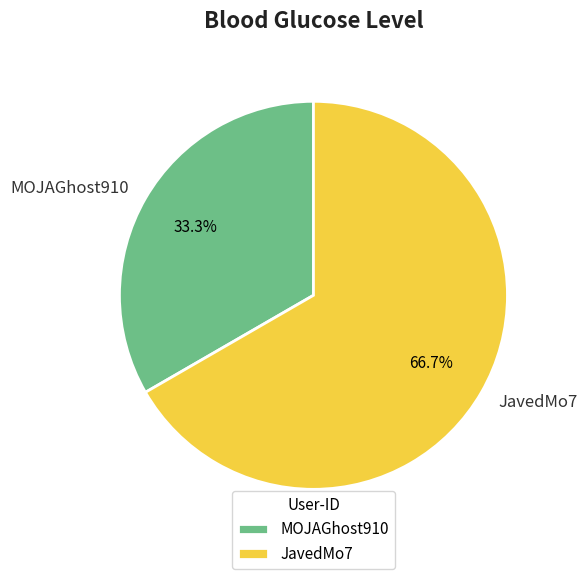

What is the majority slice?

JavedMo7